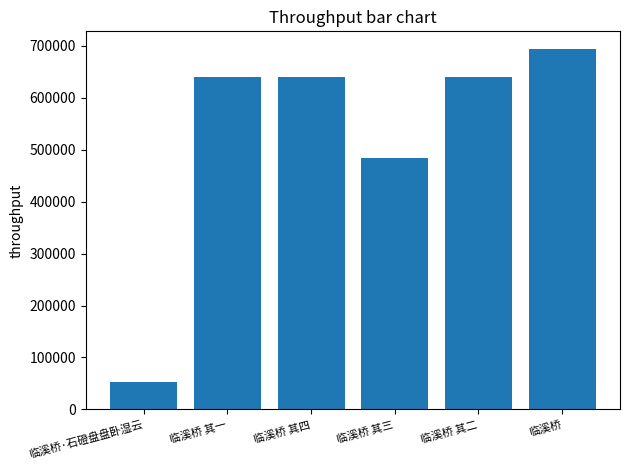

The chart shows a value of 440578 at 临溪桥 其四. True or false?

False